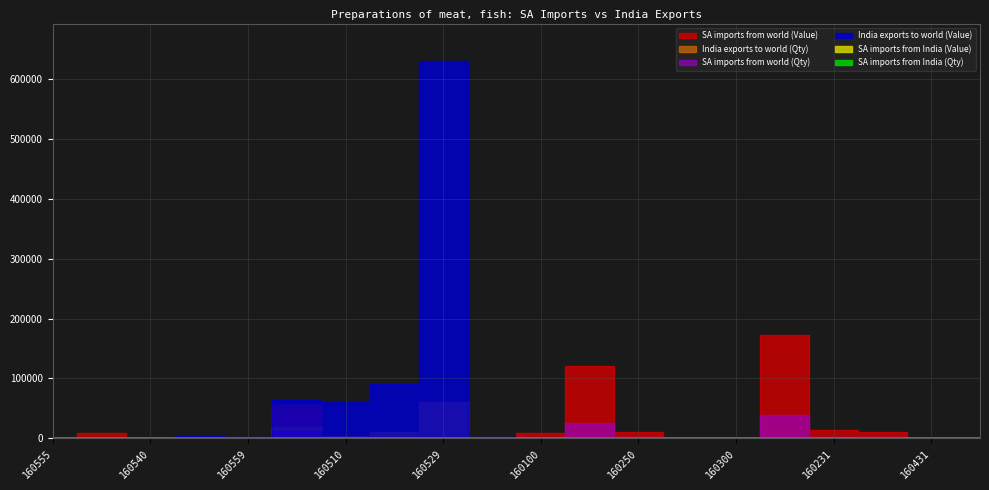

The India exports to world (Qty) series shows 14743 at 160521. True or false?

False